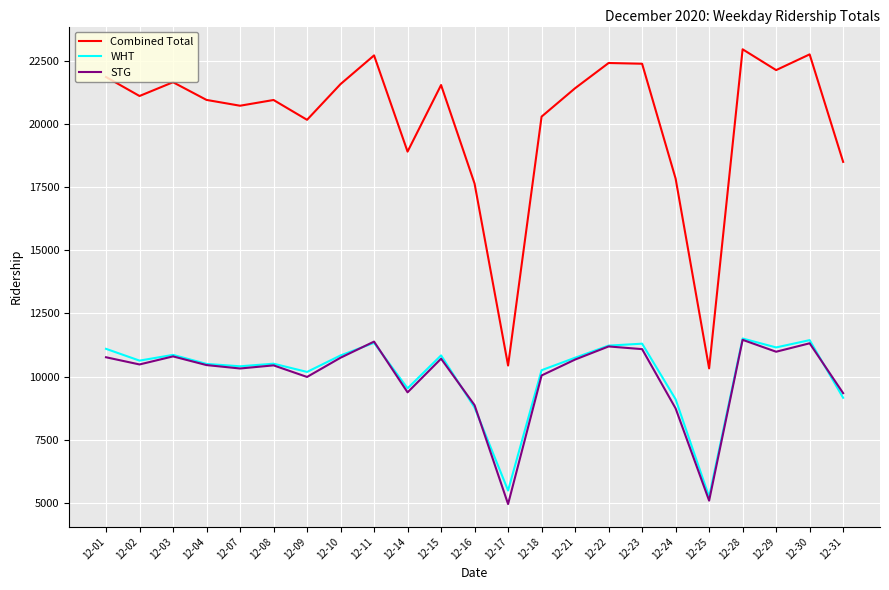

What are all the series names shown in the legend?

Combined Total, WHT, STG